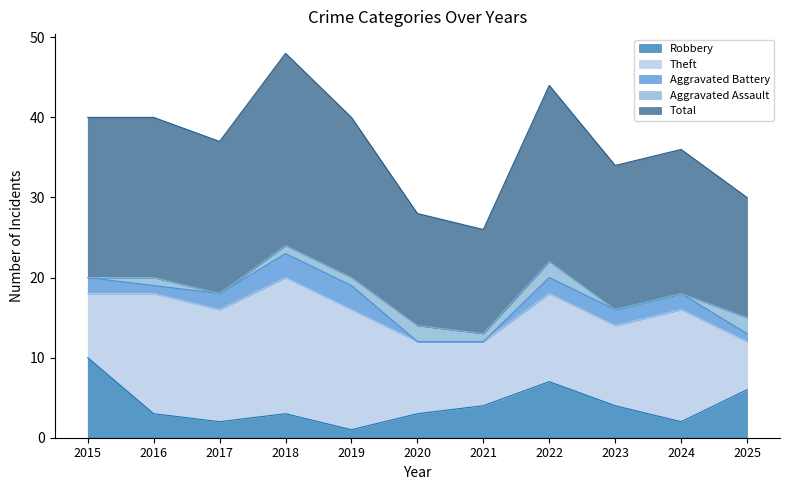

What are all the series names shown in the legend?

Robbery, Theft, Aggravated Battery, Aggravated Assault, Total